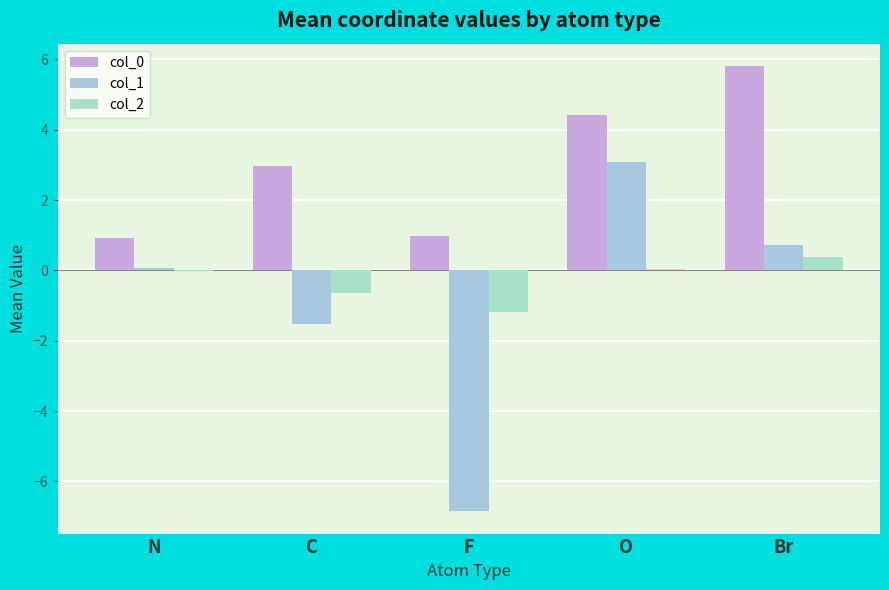

Are the bars grouped side by side (vs. stacked)?

Yes